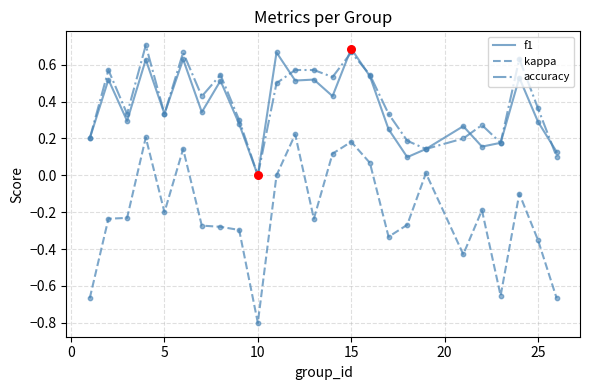

True or false: accuracy and kappa intersect in this chart.

False